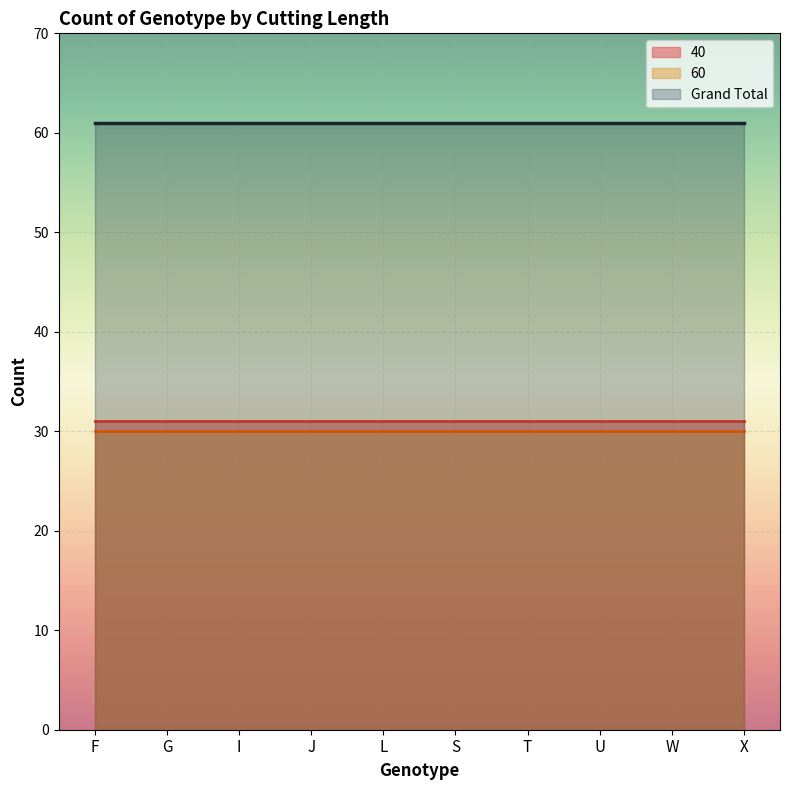

The value of Grand Total at G is 98. True or false?

False